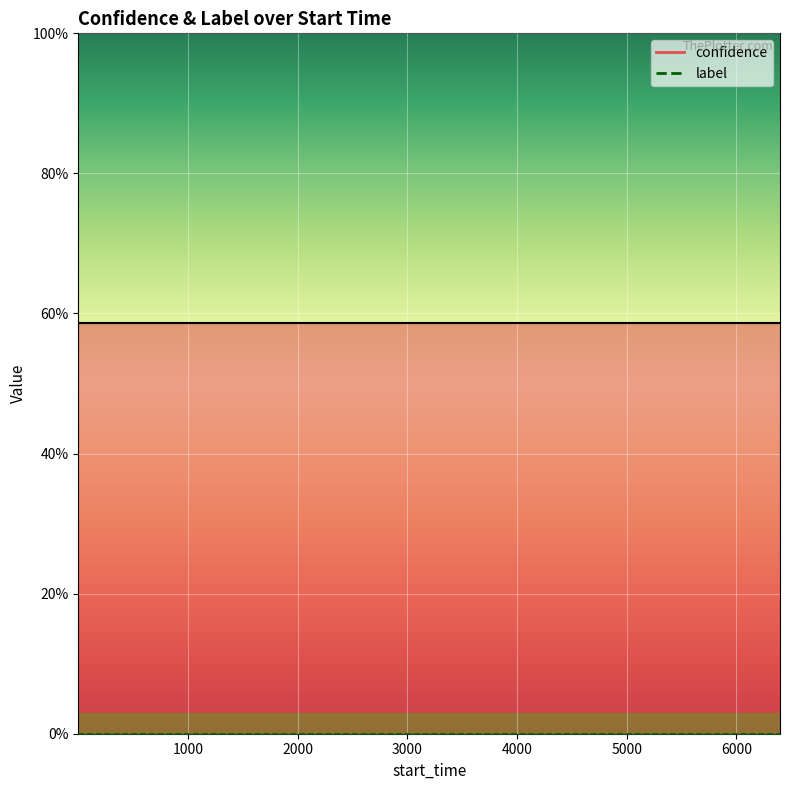

What is the average value of the confidence_line series?

58.7